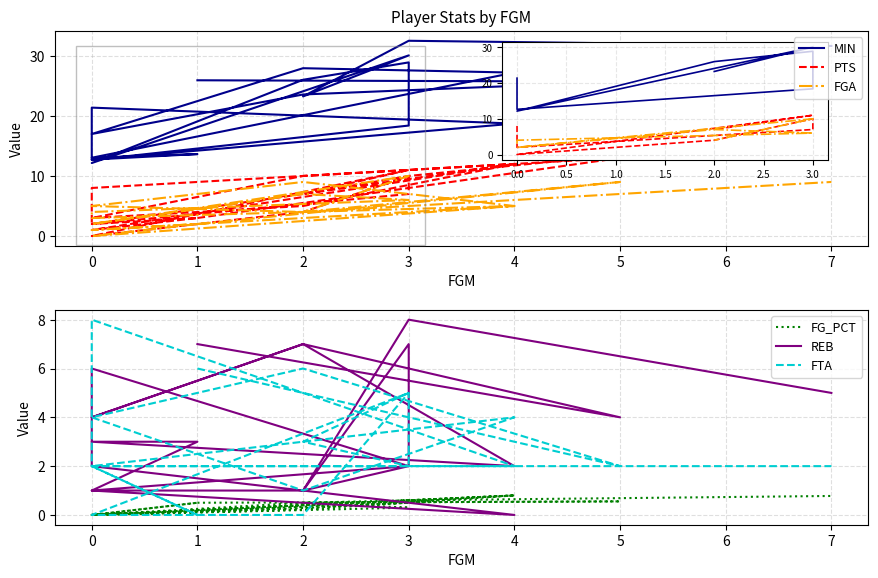

What is the maximum value for PTS?

17.0